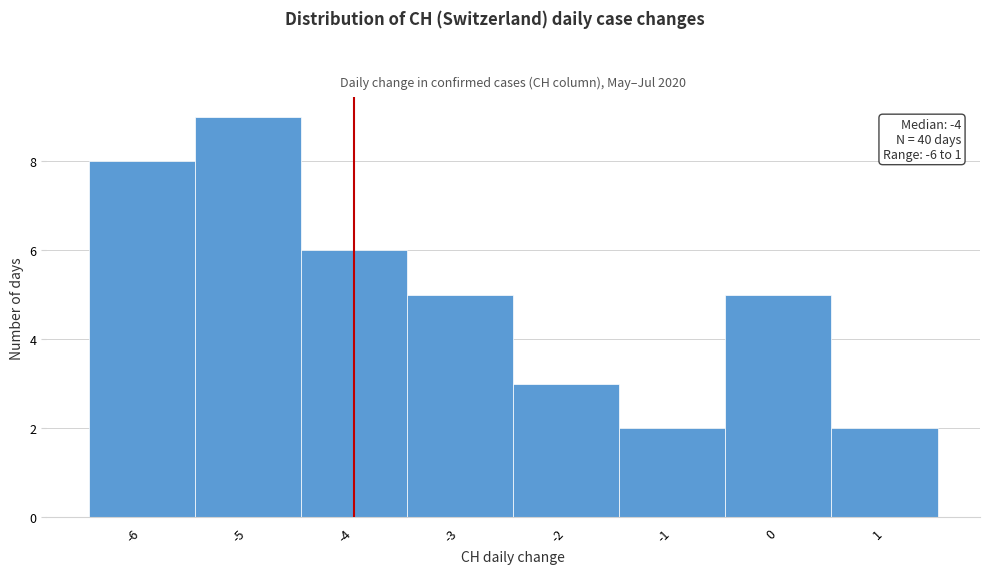

Which range on the x-axis has the tallest bar?

-5.5 to -4.5